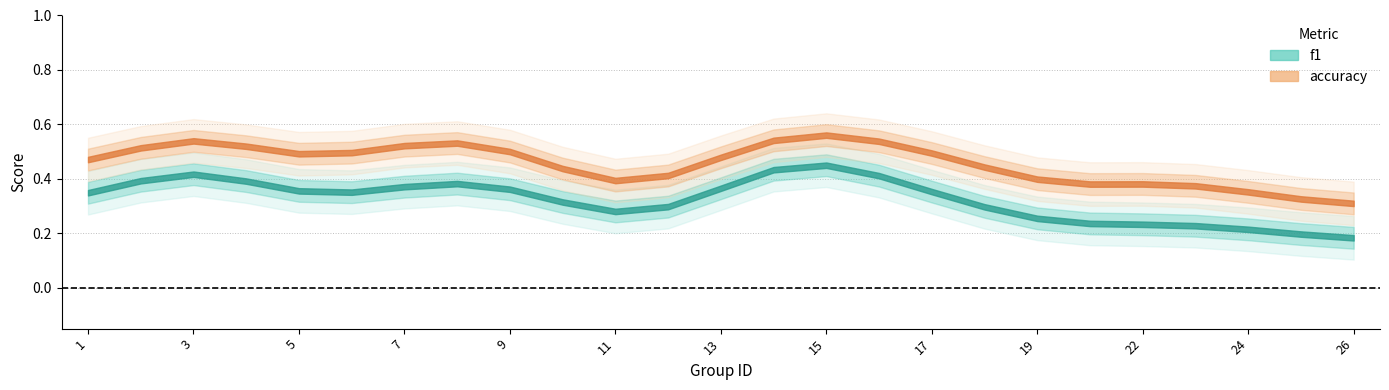

Between 6 and 17, which is larger?

6